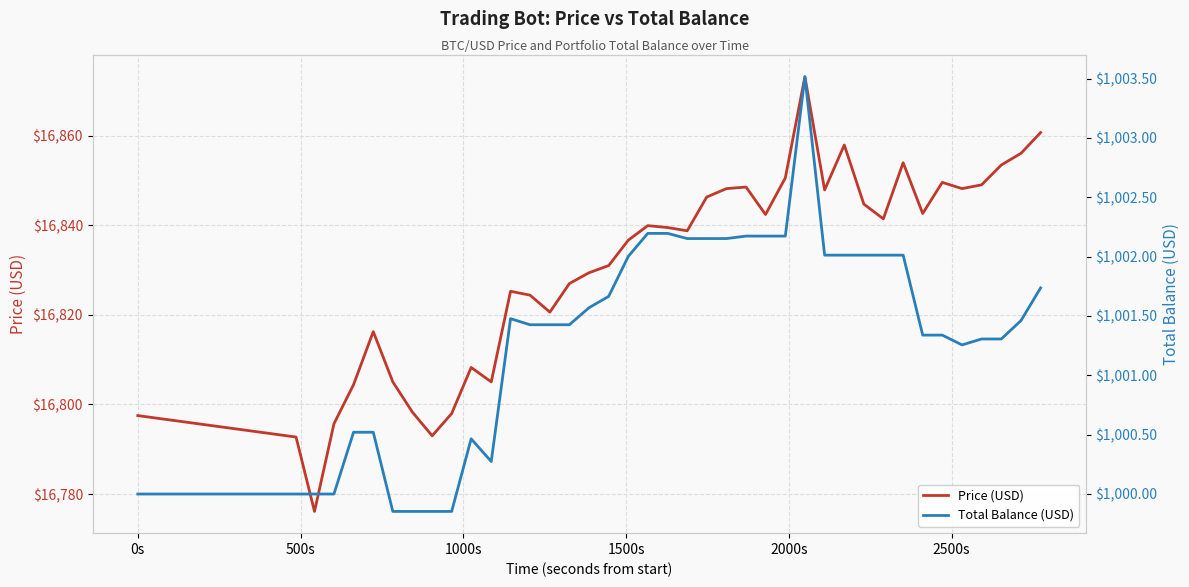

True or false: Price (USD) and Total Balance (USD) intersect in this chart.

False